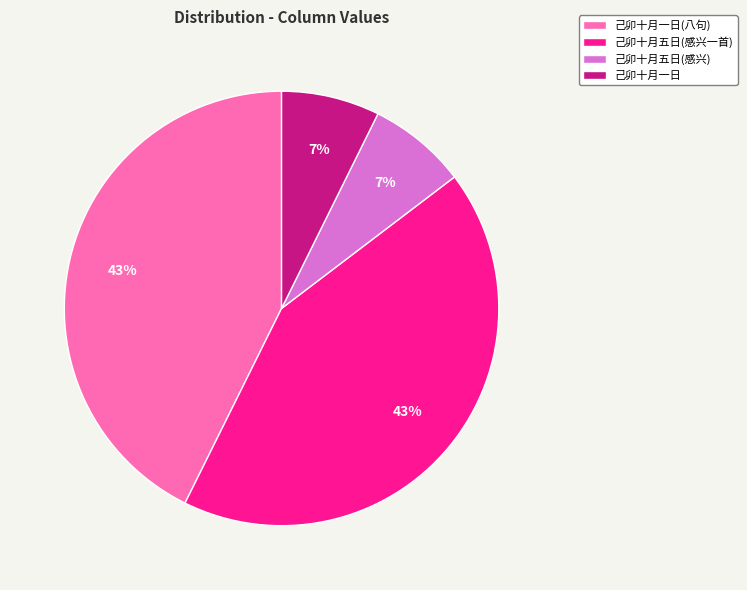

How many slices are in this pie chart?

4